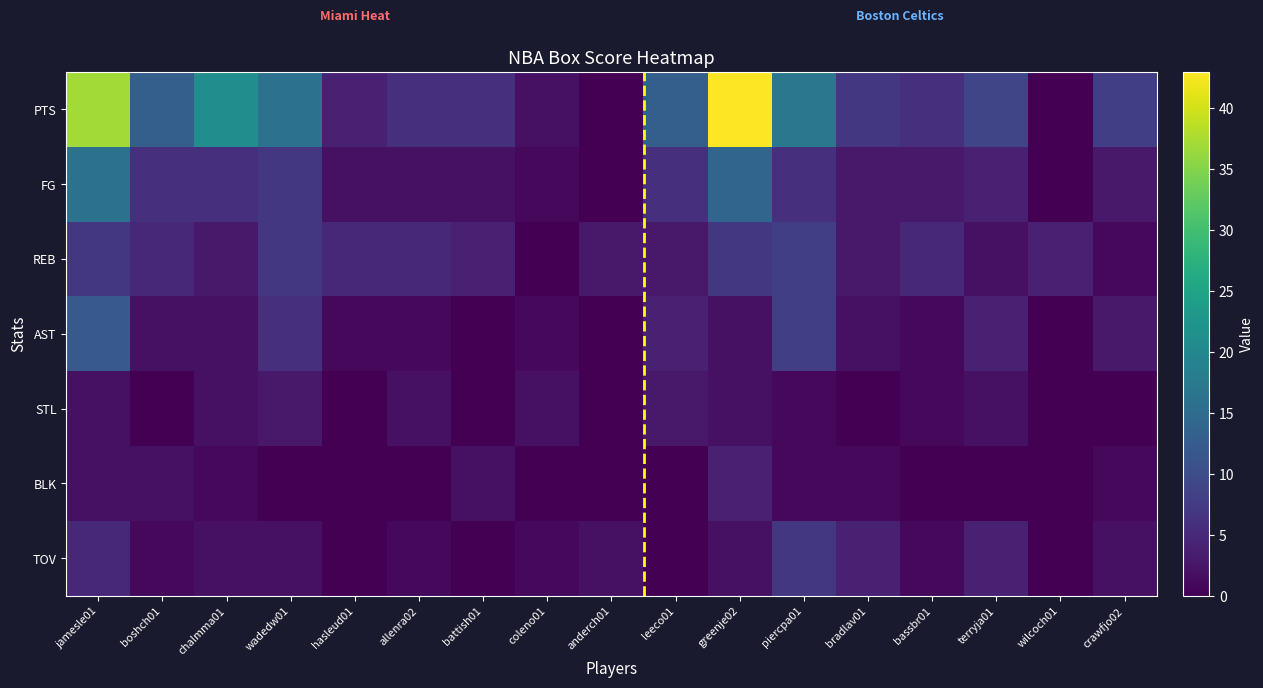

Reading left to right, list all the values displayed in this chart.

PTS: jamesle01=37	boshch01=13	chalmma01=21	wadedw01=16	hasleud01=4	allenra02=6	battish01=6	coleno01=2	anderch01=0	leeco01=13	greenje02=43	piercpa01=17	bradlav01=7	bassbr01=6	terryja01=9	wilcoch01=0	crawfjo02=8
FG: jamesle01=16	boshch01=6	chalmma01=6	wadedw01=7	hasleud01=2	allenra02=2	battish01=2	coleno01=1	anderch01=0	leeco01=6	greenje02=14	piercpa01=6	bradlav01=3	bassbr01=3	terryja01=4	wilcoch01=0	crawfjo02=3
REB: jamesle01=7	boshch01=5	chalmma01=3	wadedw01=7	hasleud01=5	allenra02=5	battish01=4	coleno01=0	anderch01=3	leeco01=3	greenje02=7	piercpa01=8	bradlav01=3	bassbr01=5	terryja01=2	wilcoch01=4	crawfjo02=1
AST: jamesle01=12	boshch01=2	chalmma01=2	wadedw01=6	hasleud01=1	allenra02=1	battish01=0	coleno01=1	anderch01=0	leeco01=4	greenje02=2	piercpa01=8	bradlav01=2	bassbr01=1	terryja01=4	wilcoch01=0	crawfjo02=3
STL: jamesle01=2	boshch01=0	chalmma01=2	wadedw01=3	hasleud01=0	allenra02=2	battish01=0	coleno01=2	anderch01=0	leeco01=3	greenje02=2	piercpa01=1	bradlav01=0	bassbr01=1	terryja01=2	wilcoch01=0	crawfjo02=0
BLK: jamesle01=2	boshch01=2	chalmma01=1	wadedw01=0	hasleud01=0	allenra02=0	battish01=2	coleno01=0	anderch01=0	leeco01=0	greenje02=4	piercpa01=1	bradlav01=1	bassbr01=0	terryja01=0	wilcoch01=0	crawfjo02=1
TOV: jamesle01=5	boshch01=1	chalmma01=2	wadedw01=2	hasleud01=0	allenra02=1	battish01=0	coleno01=1	anderch01=2	leeco01=0	greenje02=2	piercpa01=7	bradlav01=4	bassbr01=1	terryja01=4	wilcoch01=0	crawfjo02=2